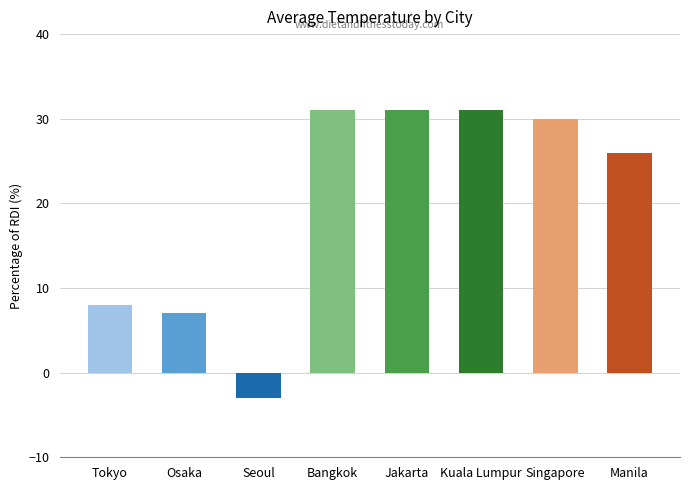

Is it true that the value at Jakarta is 31?

True